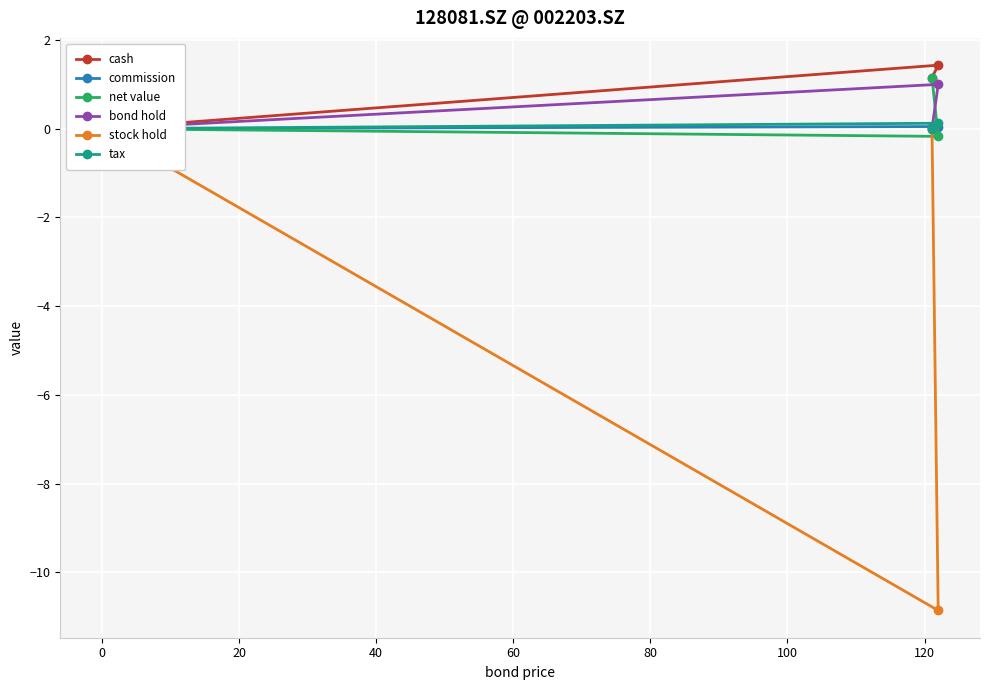

Reading left to right, extract all data points from this chart.

cash: 0.0	1.4	1.2
commission: 0.0	0.0	0.0
net value: 0.0	-0.2	1.2
bond hold: 0.0	1.0	0.0
stock hold: 0.0	-10.9	0.0
tax: 0.0	0.1	0.0